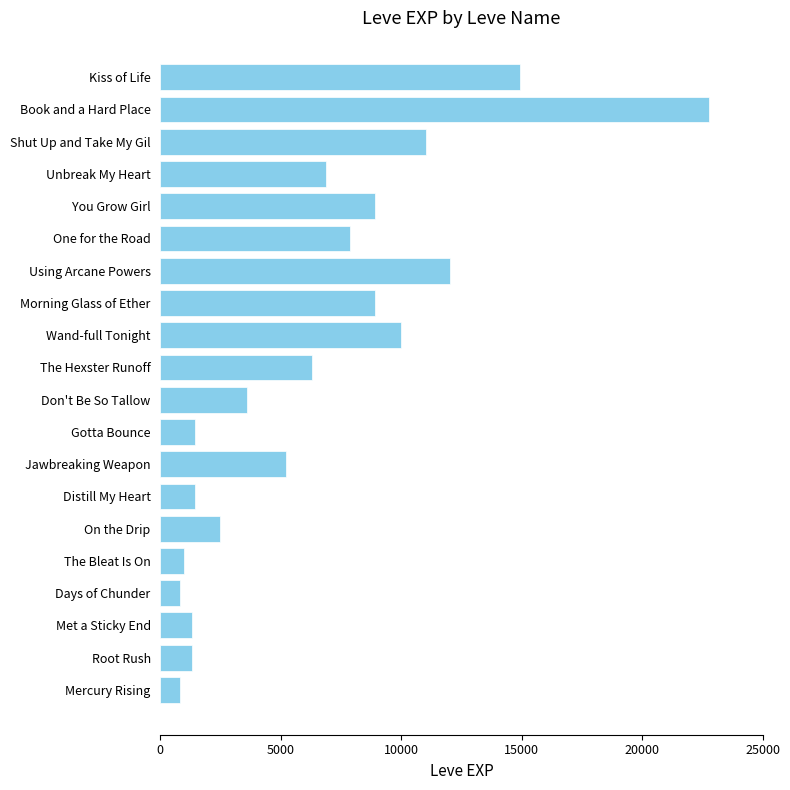

What is the difference between the maximum and second lowest values?

21990